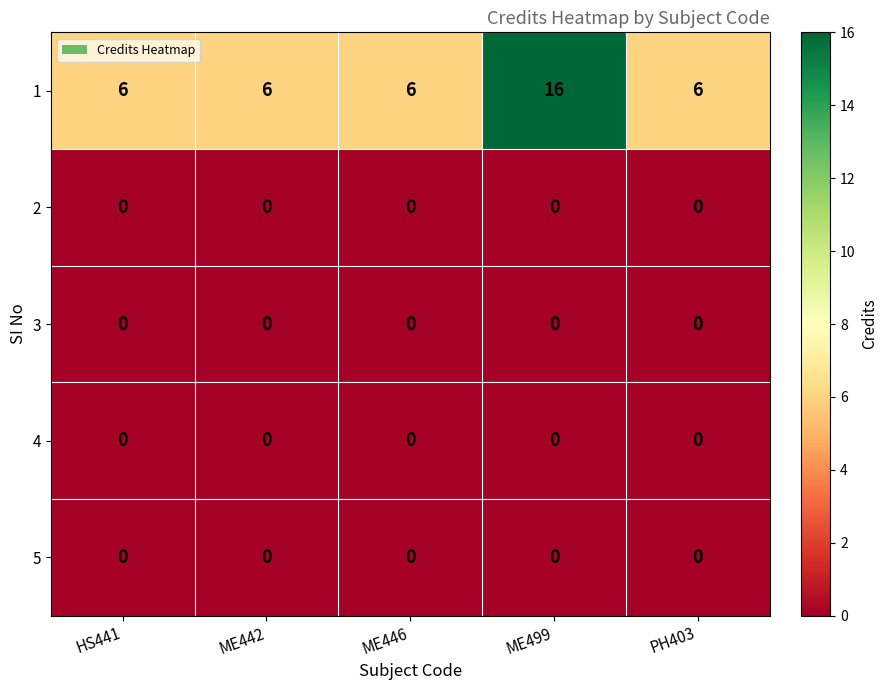

Reading right to left, list all the values displayed in this chart.

1: 6	16	6	6	6
2: 0	0	0	0	0
3: 0	0	0	0	0
4: 0	0	0	0	0
5: 0	0	0	0	0